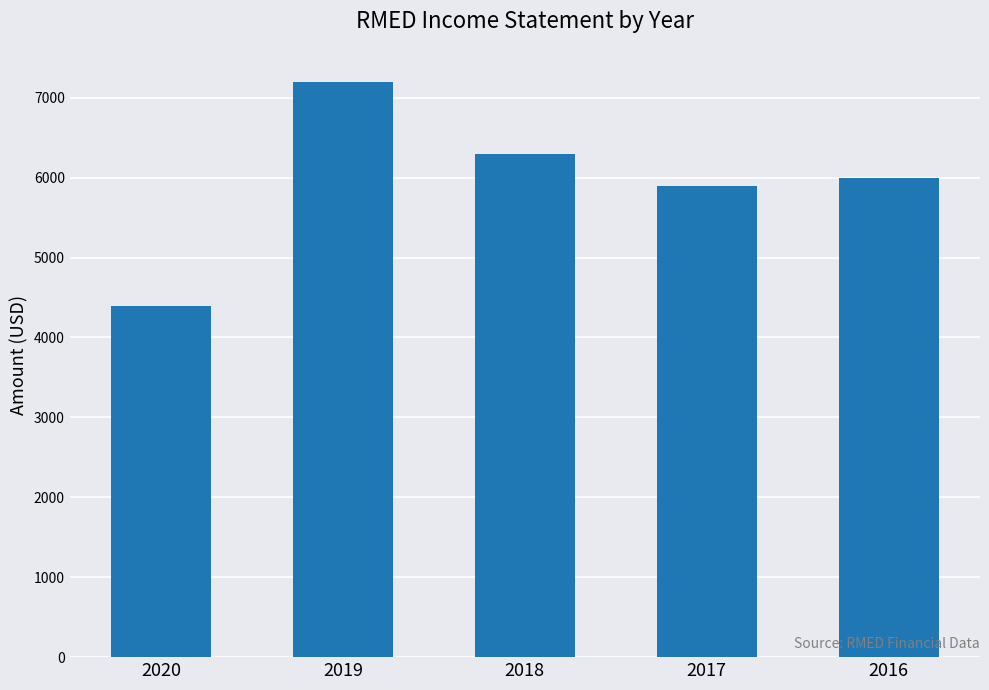

Which category has the highest value across all series?

2019